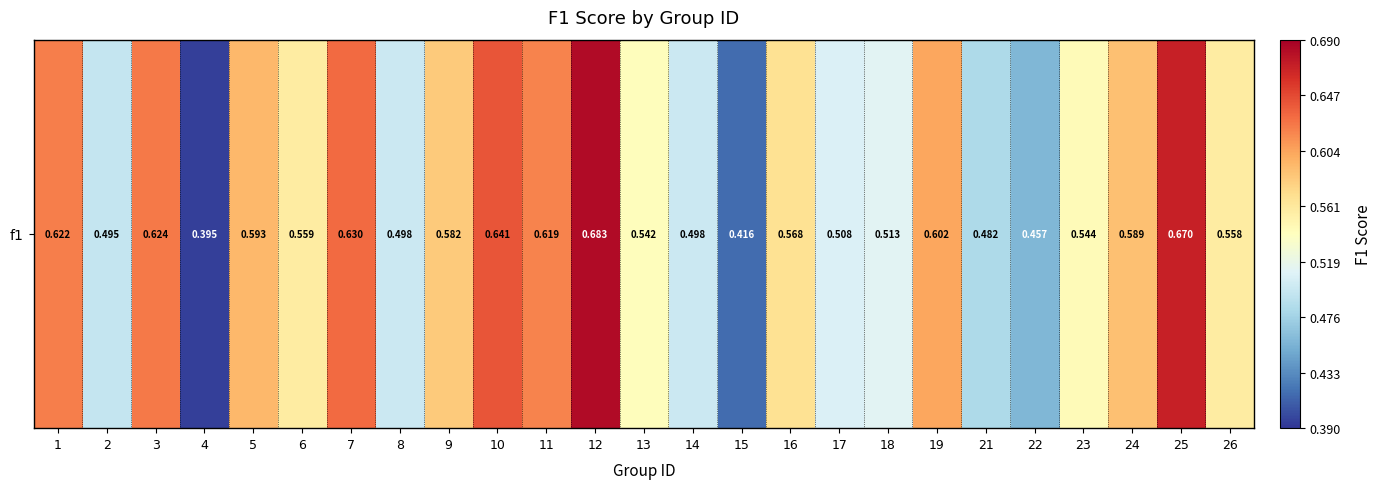

Rank the categories by value from lowest to highest.

4, 15, 22, 21, 2, 14, 8, 17, 18, 13, 23, 26, 6, 16, 9, 24, 5, 19, 11, 1, 3, 7, 10, 25, 12